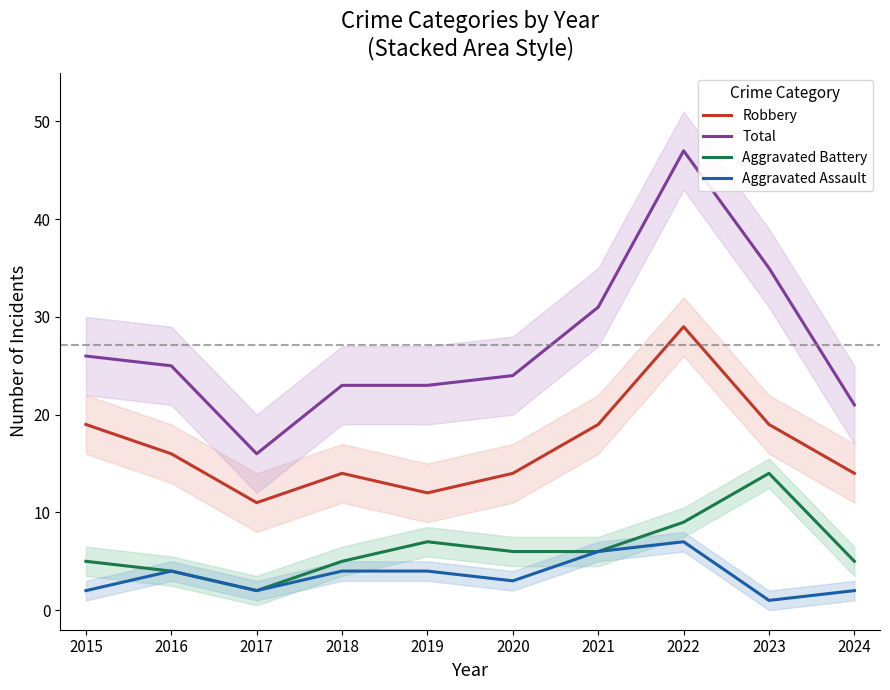

At which category is the sum across all series the highest?

2022